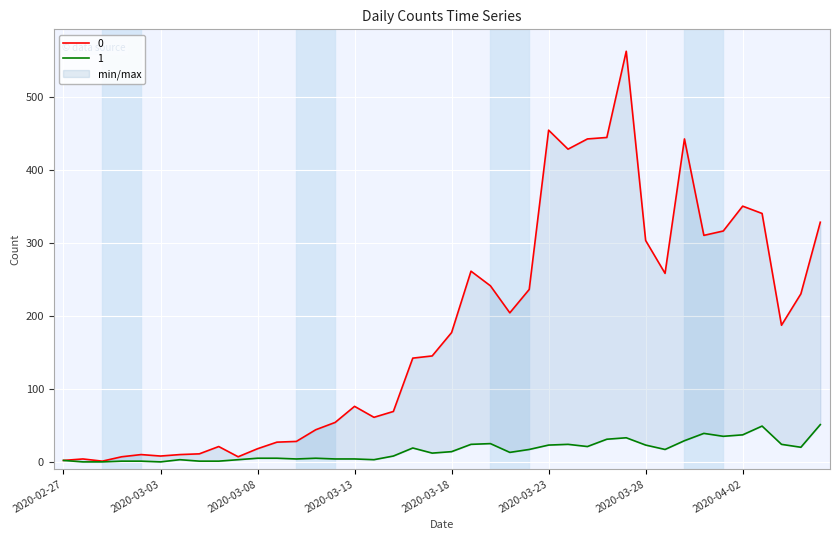

Reading left to right, list all the values displayed in this chart.

0: 2	4	1	7	10	8	10	11	21	7	18	27	28	44	54	76	61	69	142	145	177	261	241	204	236	454	428	442	444	562	303	258	442	310	316	350	340	187	230	328
1: 2	0	0	1	1	0	3	1	1	3	5	5	4	5	4	4	3	8	19	12	14	24	25	13	17	23	24	21	31	33	23	17	29	39	35	37	49	24	20	51